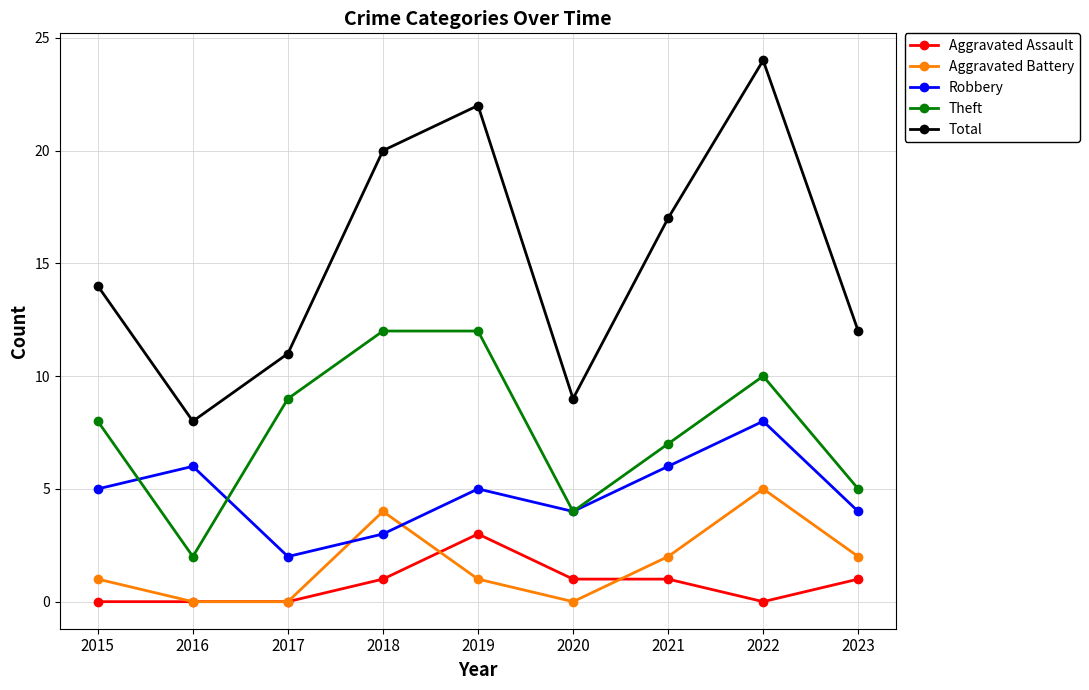

What is the total value across all series at 2018?

40